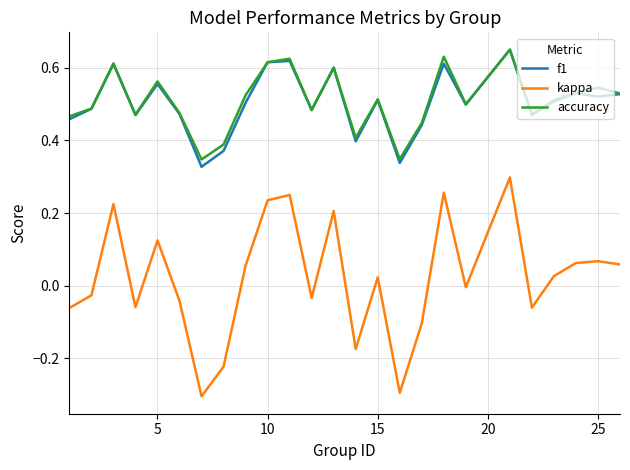

What is the minimum value shown in the chart?

-0.3